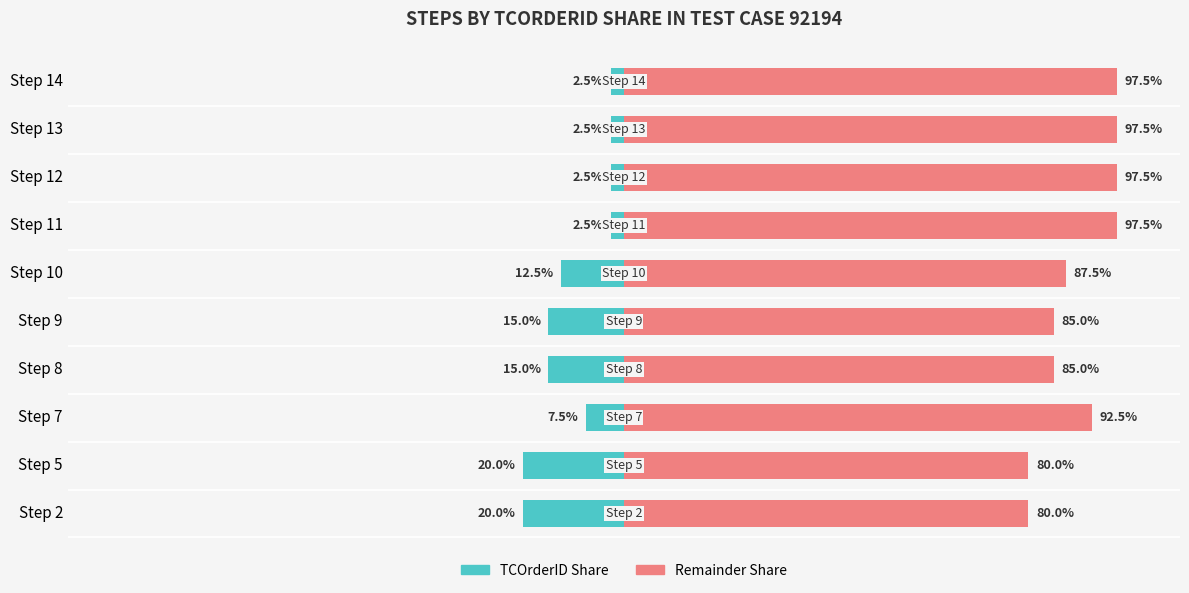

List the series in order of their overall mean, lowest first.

TCOrderID Share, Remainder Share